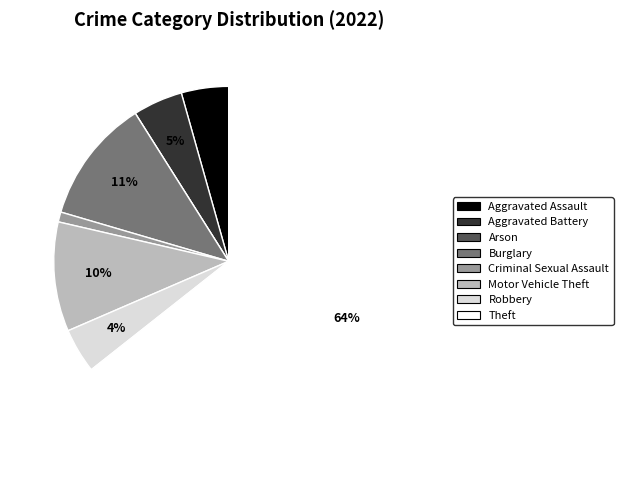

Is there any slice that represents more than half of the pie?

Yes